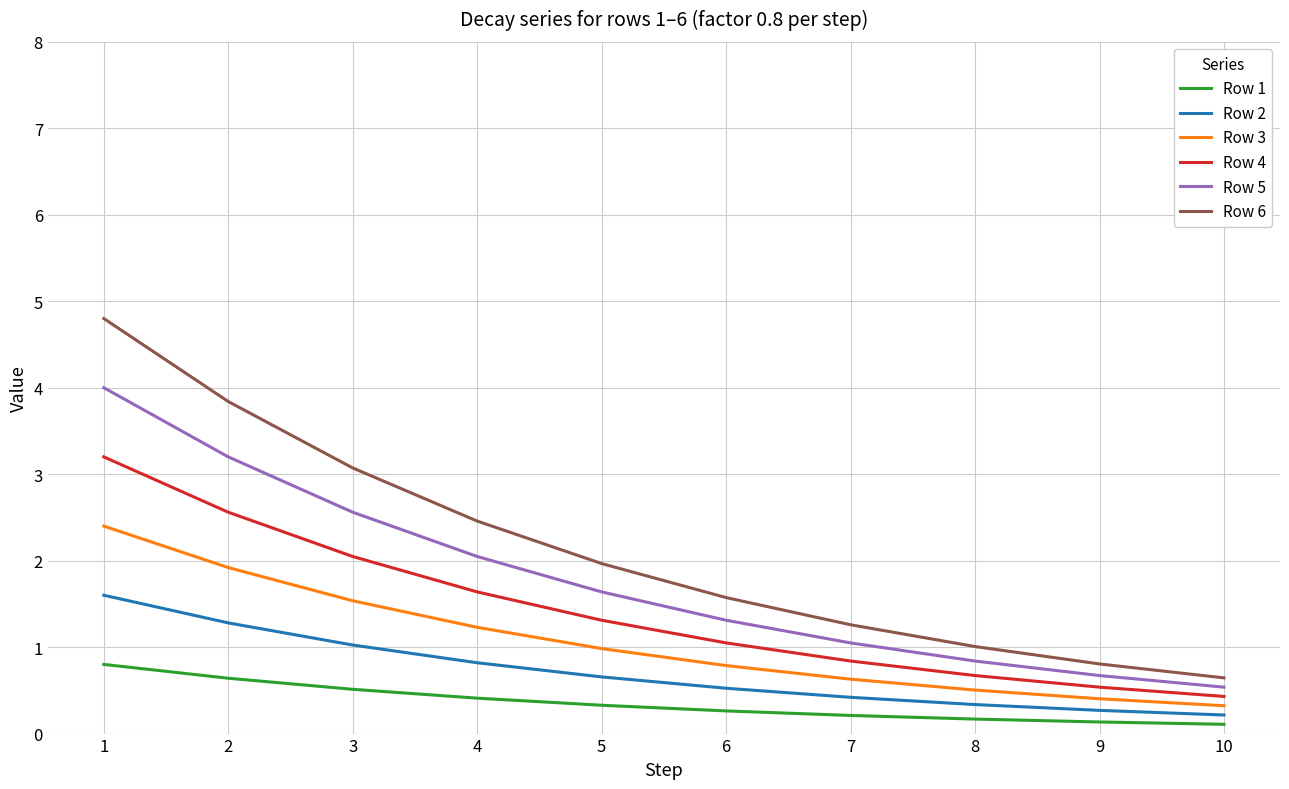

What is the maximum value for Row 5?

4.0